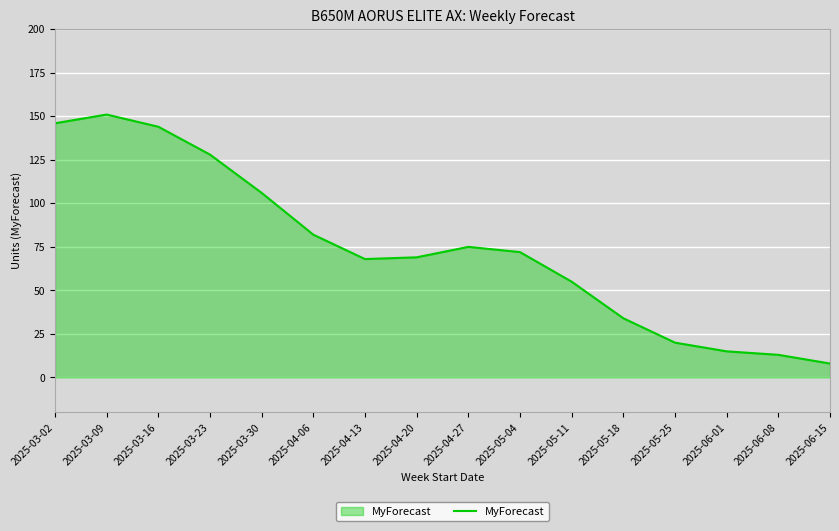

Which has a higher value, 2025-04-27 or 2025-05-04?

2025-04-27